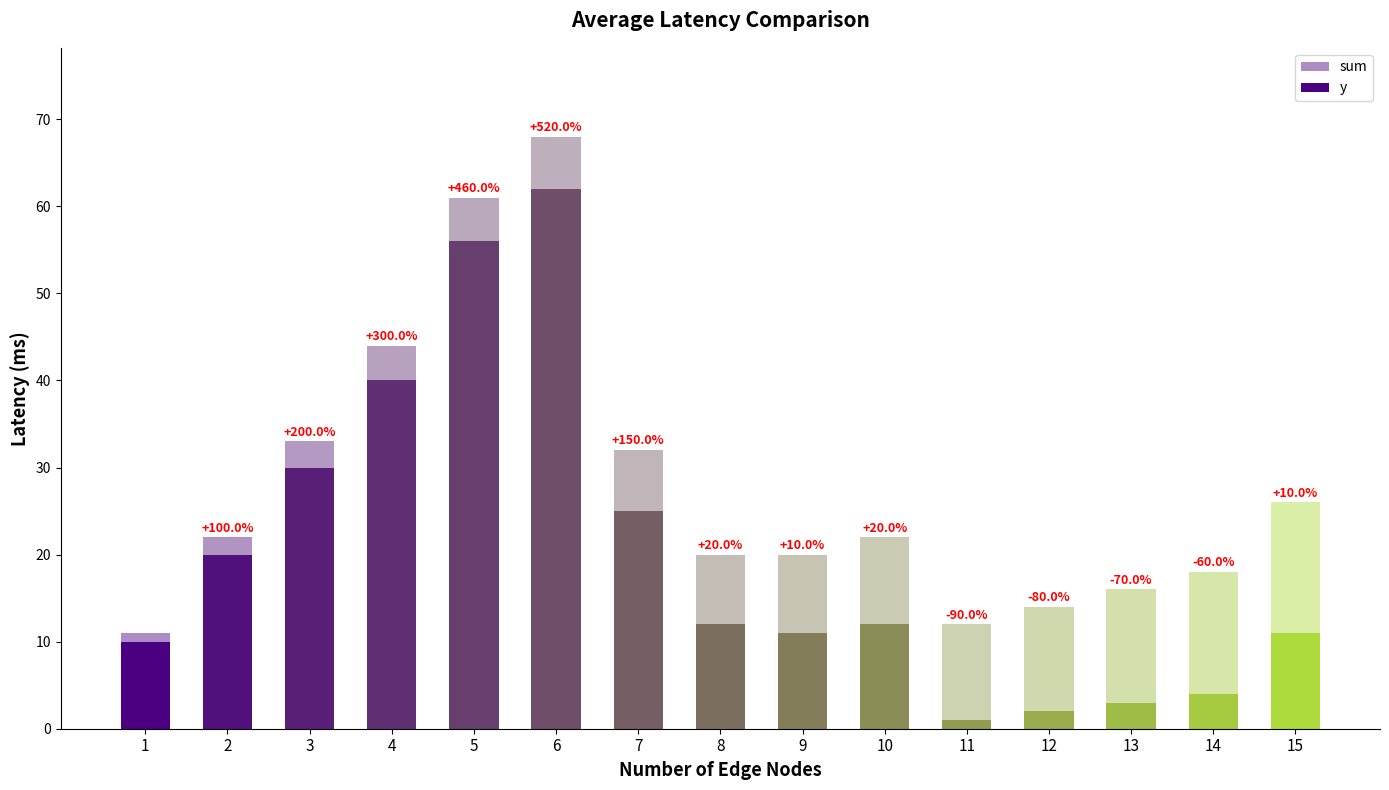

Is it true that sum equals 44 at 4?

True